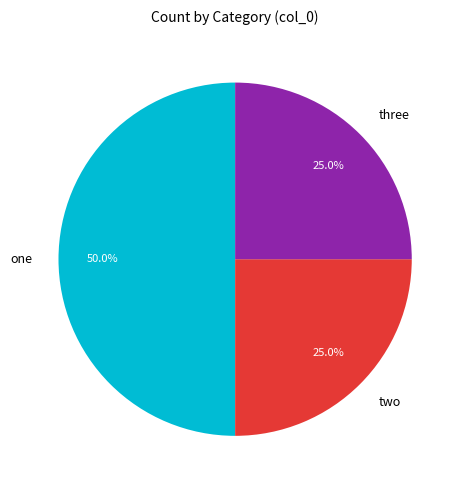

Combined, what portion of the pie is one and three?

75.0%